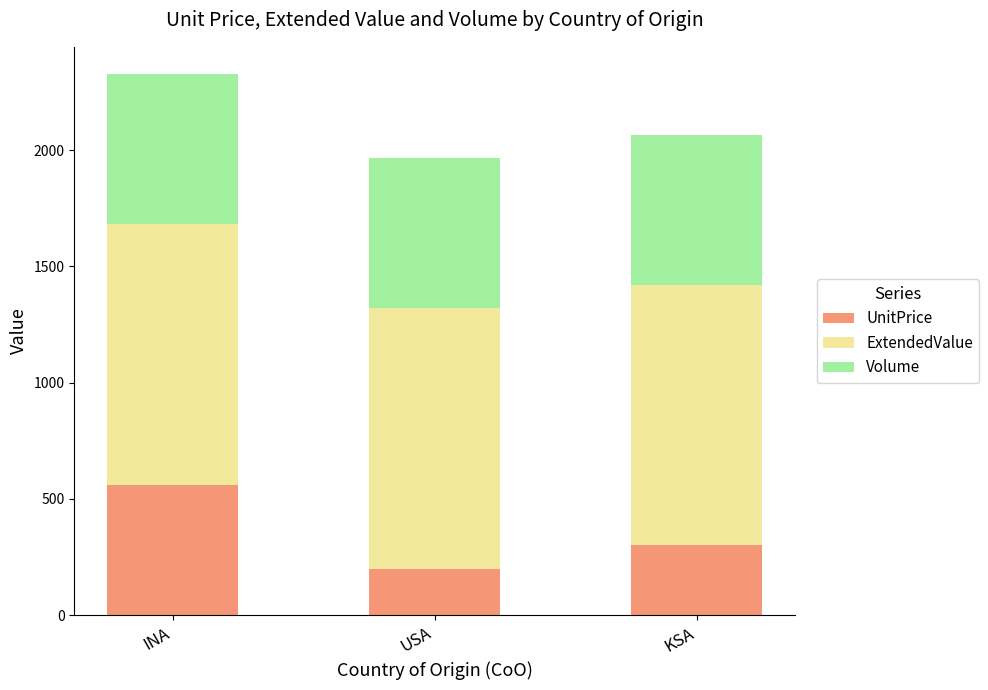

What are all the series names shown in the legend?

UnitPrice, ExtendedValue, Volume